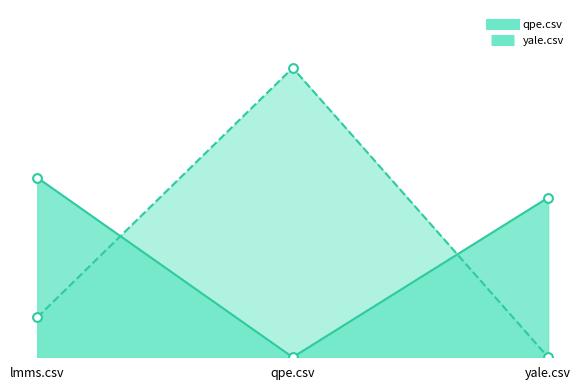

At how many categories does at least one series exceed 9?

3